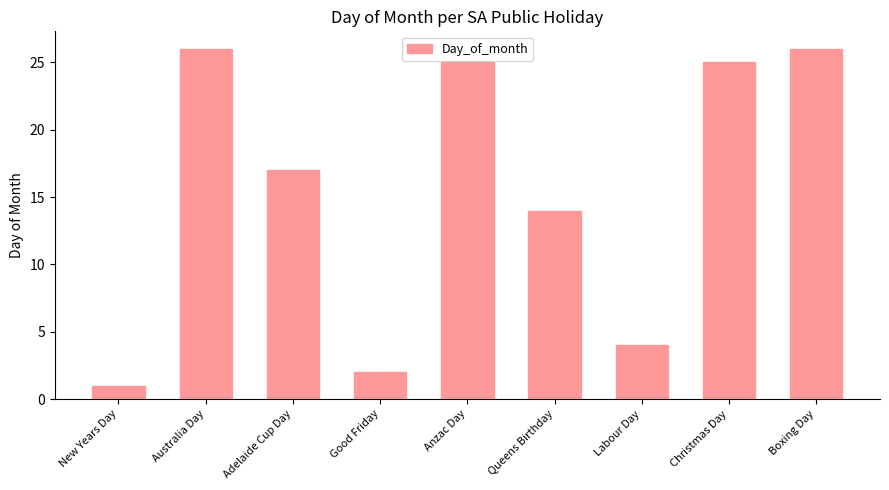

The value at Labour Day is 4. True or false?

True